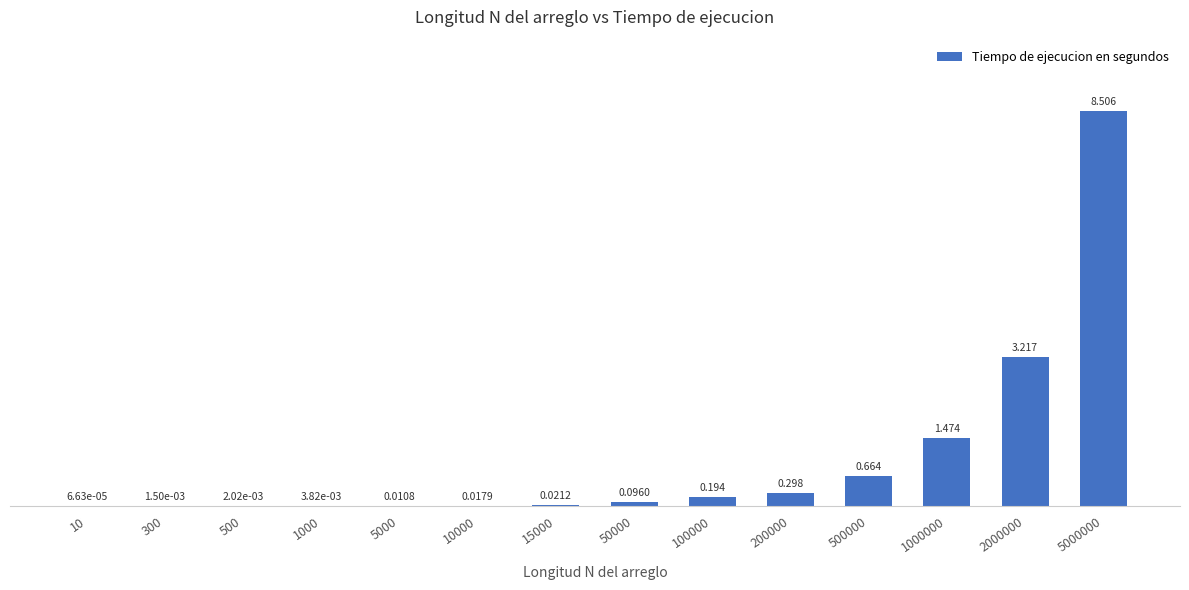

Count the number of categories in the chart.

14